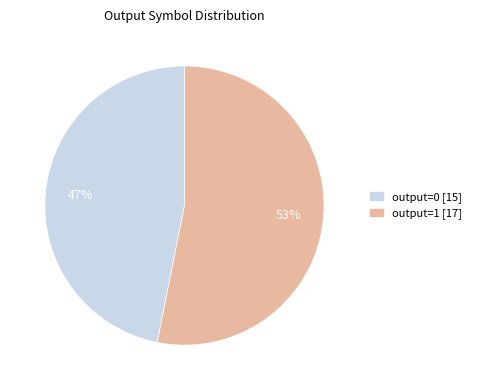

To the nearest percent, what is the difference between the largest and smallest slice percentages?

6%